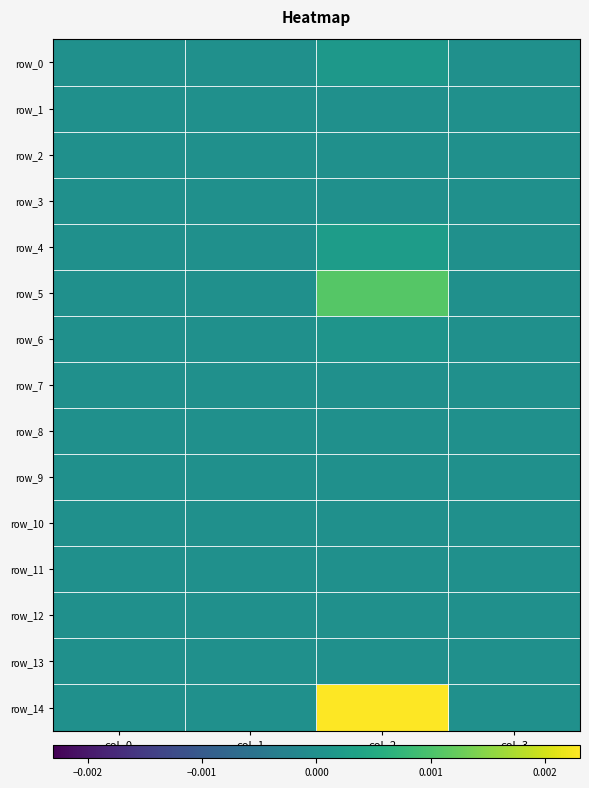

Which series has the largest total across all categories?

row_14